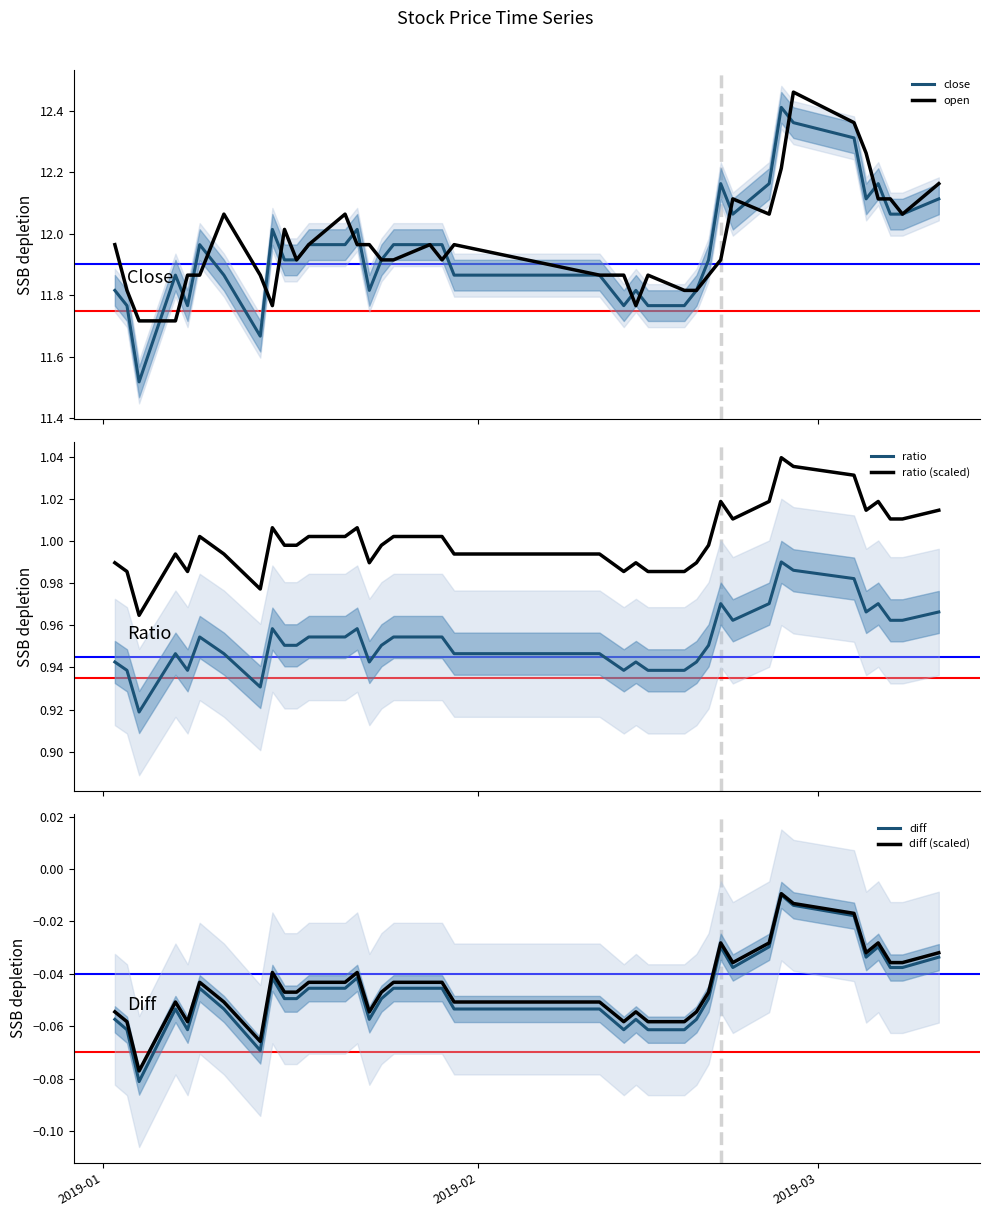

True or false: ratio (scaled) and ratio cross at least once.

False